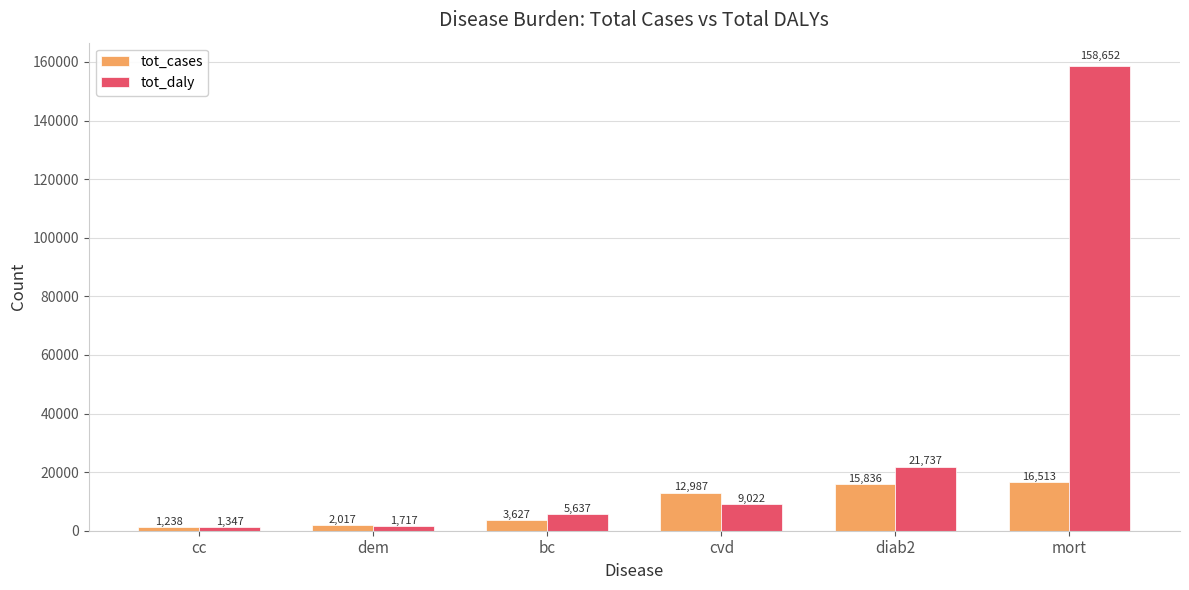

Which series changed the most between dem and cvd?

tot_cases